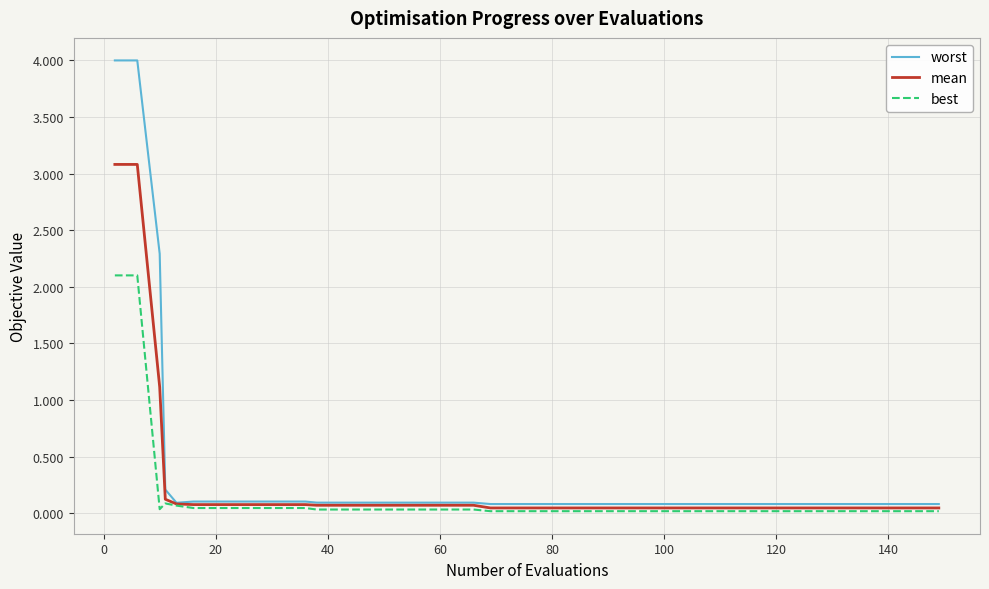

What is the maximum value for worst?

4.0